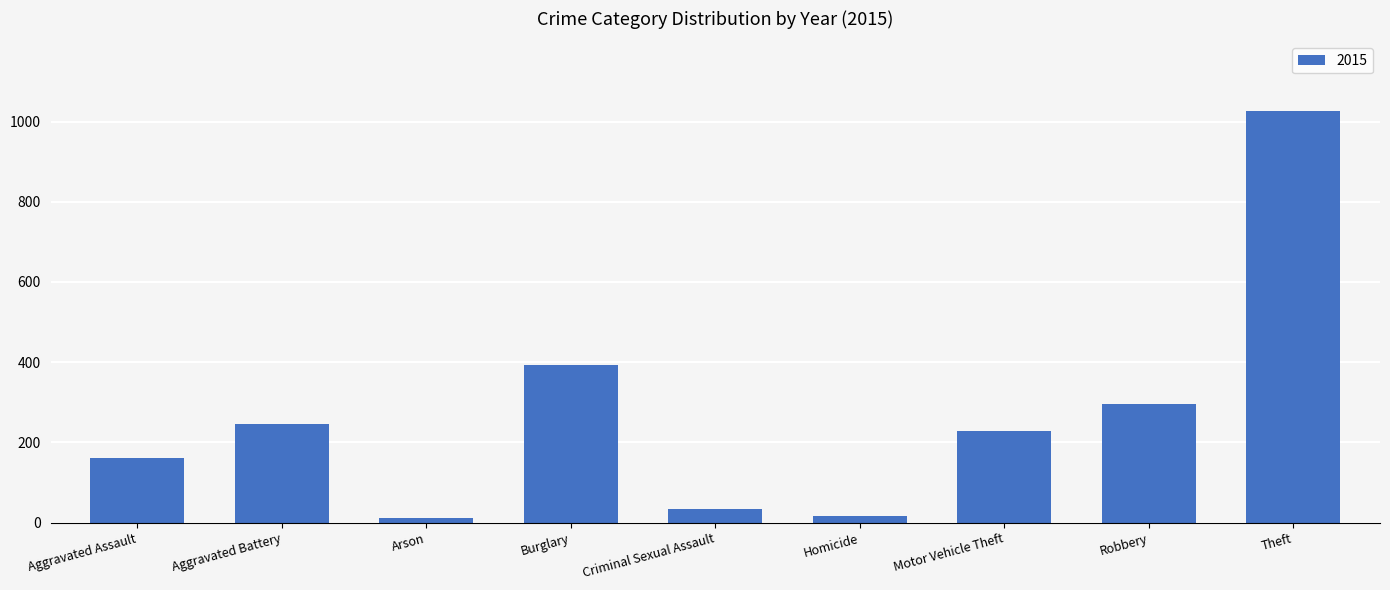

Does the chart contain any negative values?

No